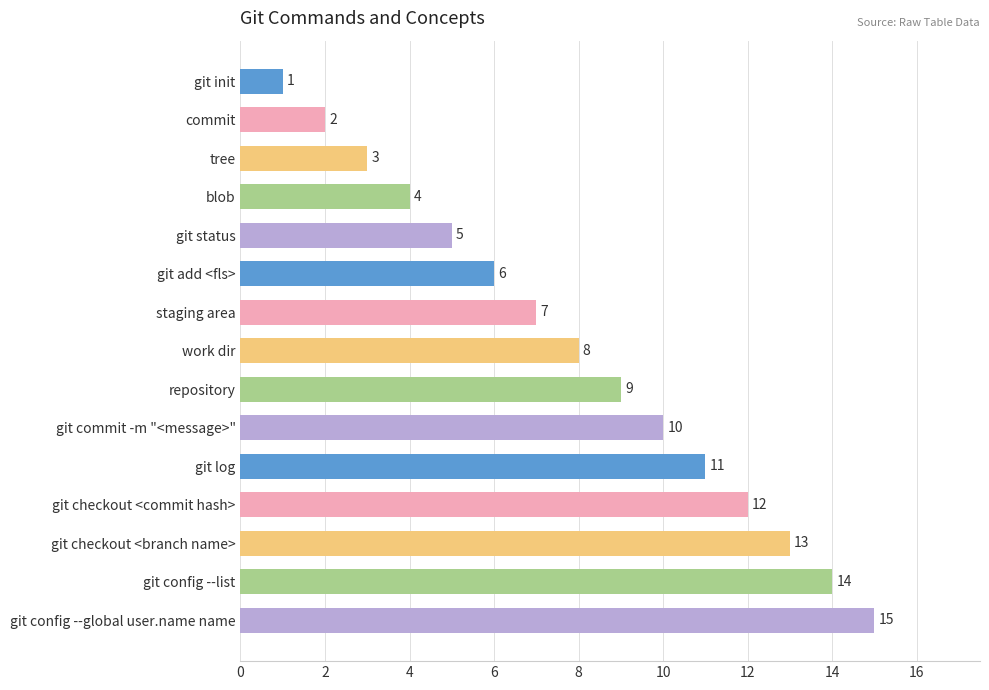

Which has a higher value, git init or git checkout <commit hash>?

git checkout <commit hash>